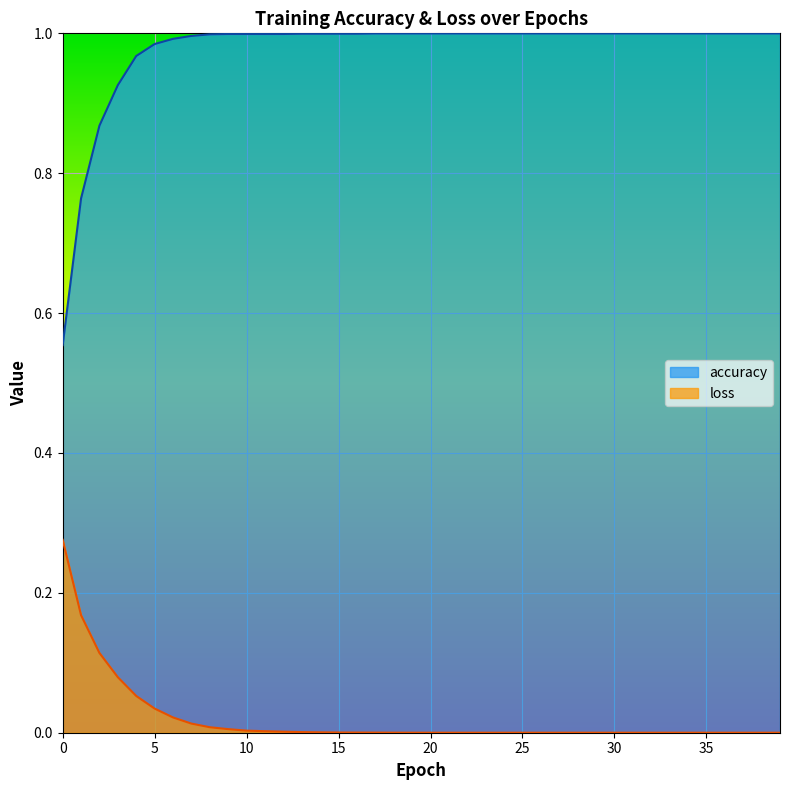

True or false: loss and accuracy intersect in this chart.

False